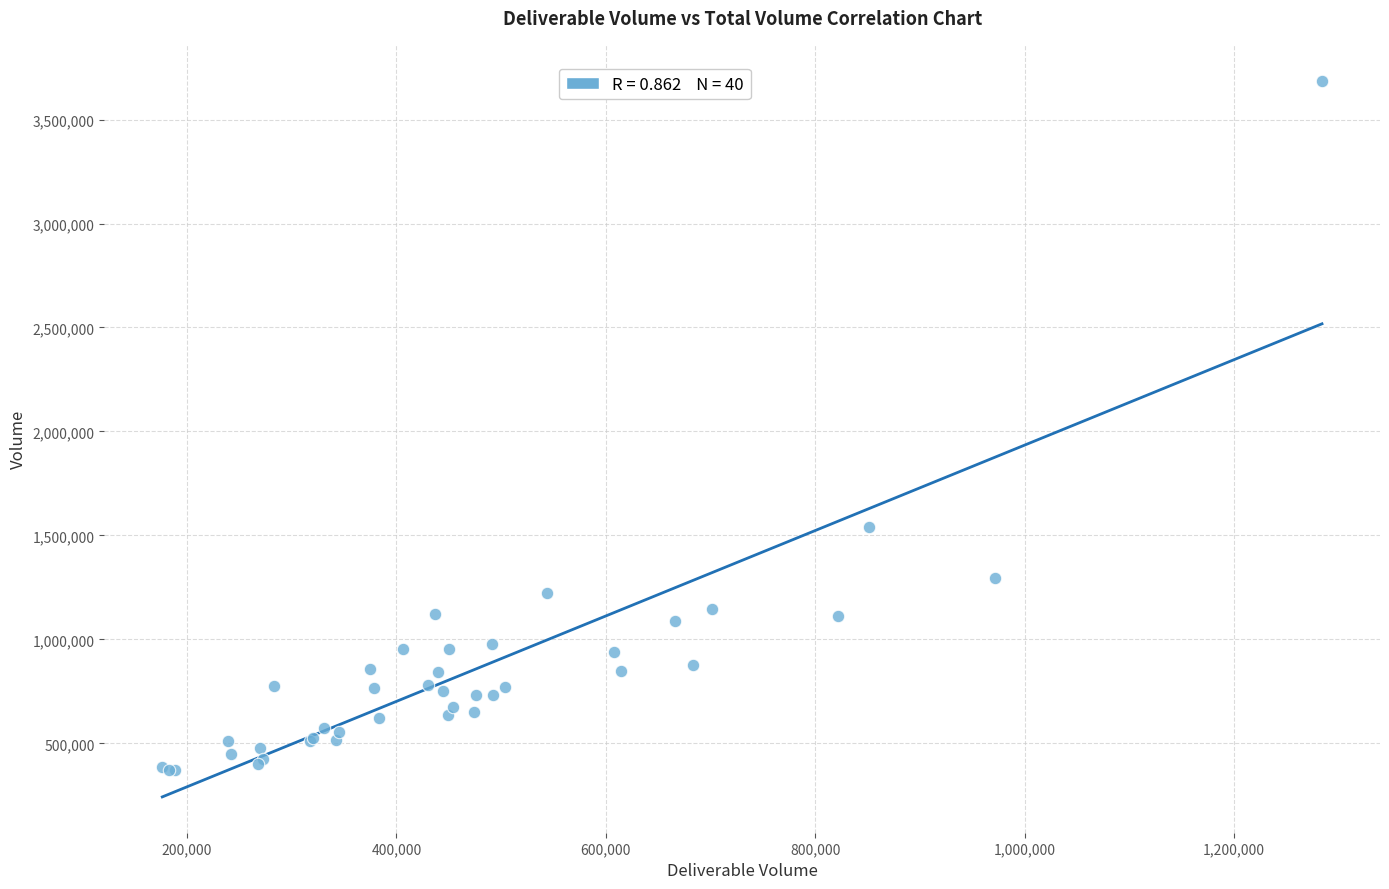

What Y value in the scatter plot is closest to 2028964?

1539115